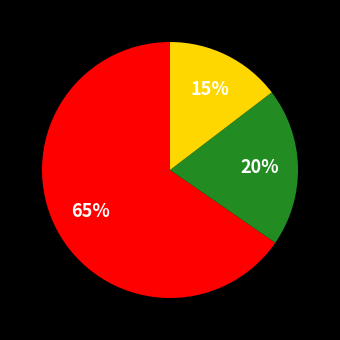

To the nearest percent, what is the average slice percentage?

33%